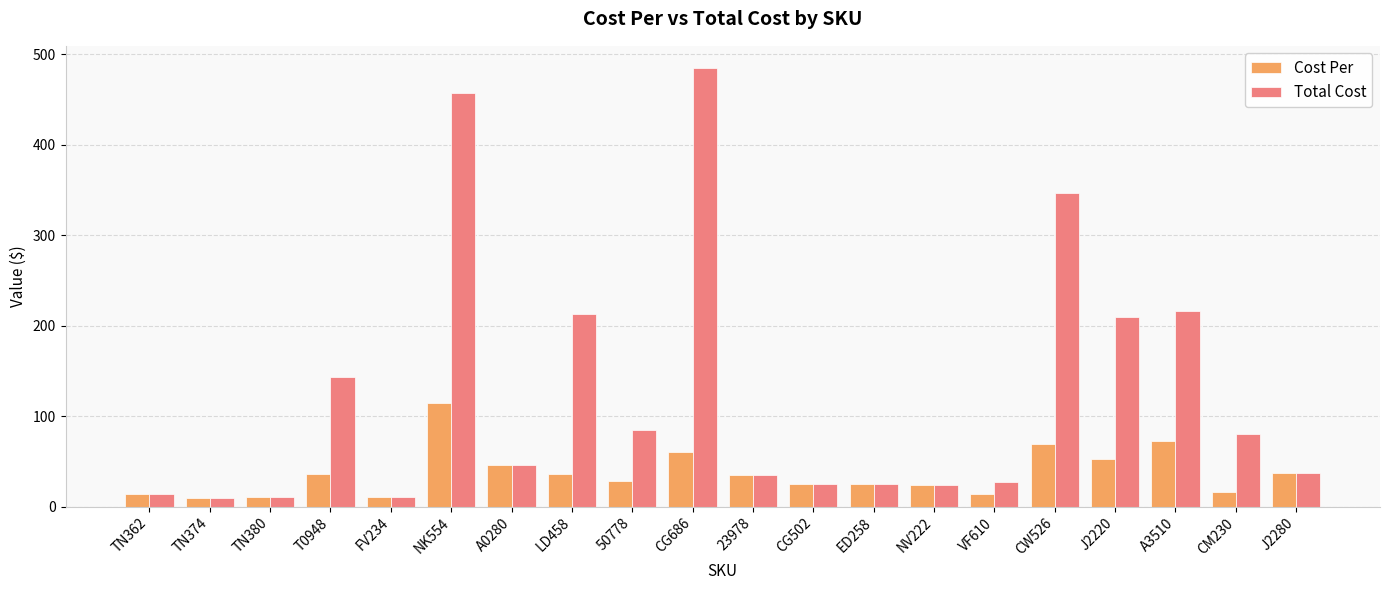

What is the total value across all series at A0280?

92.2